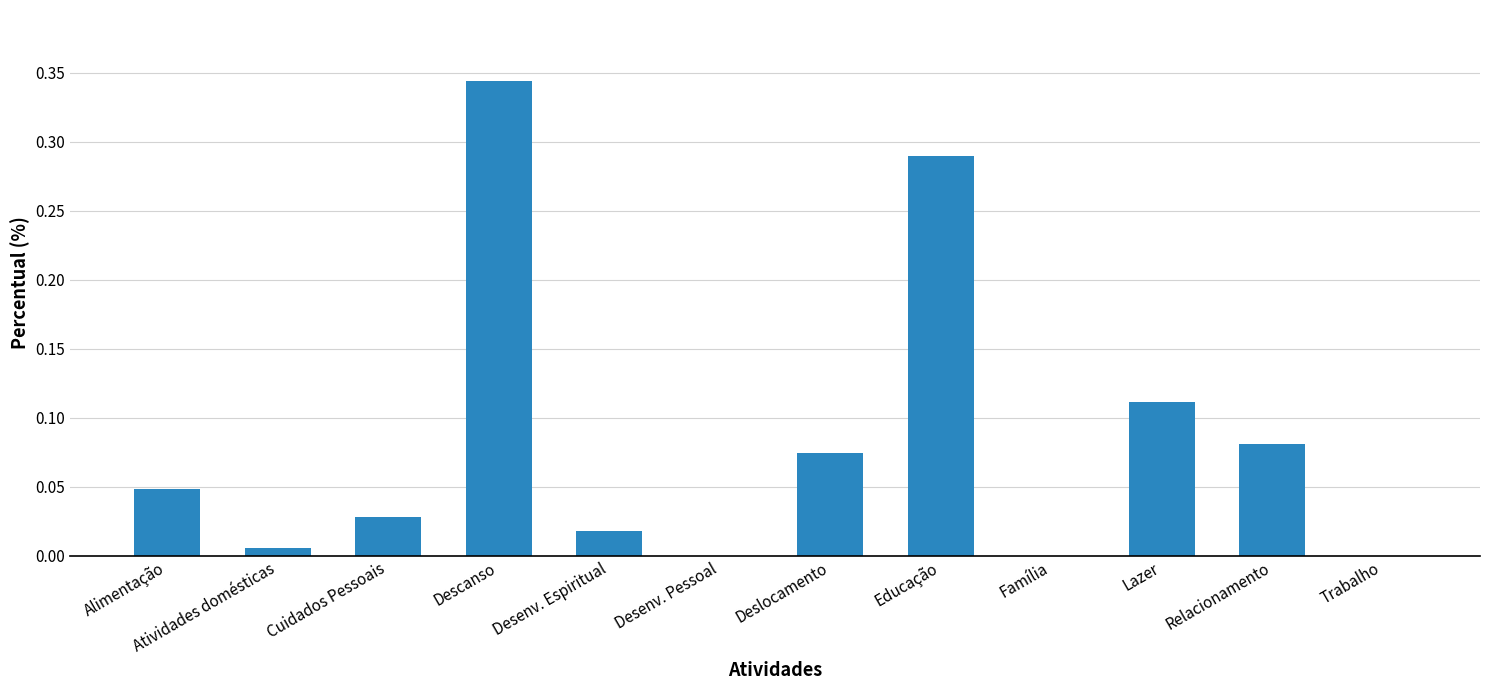

Which category has the highest value across all series?

Descanso